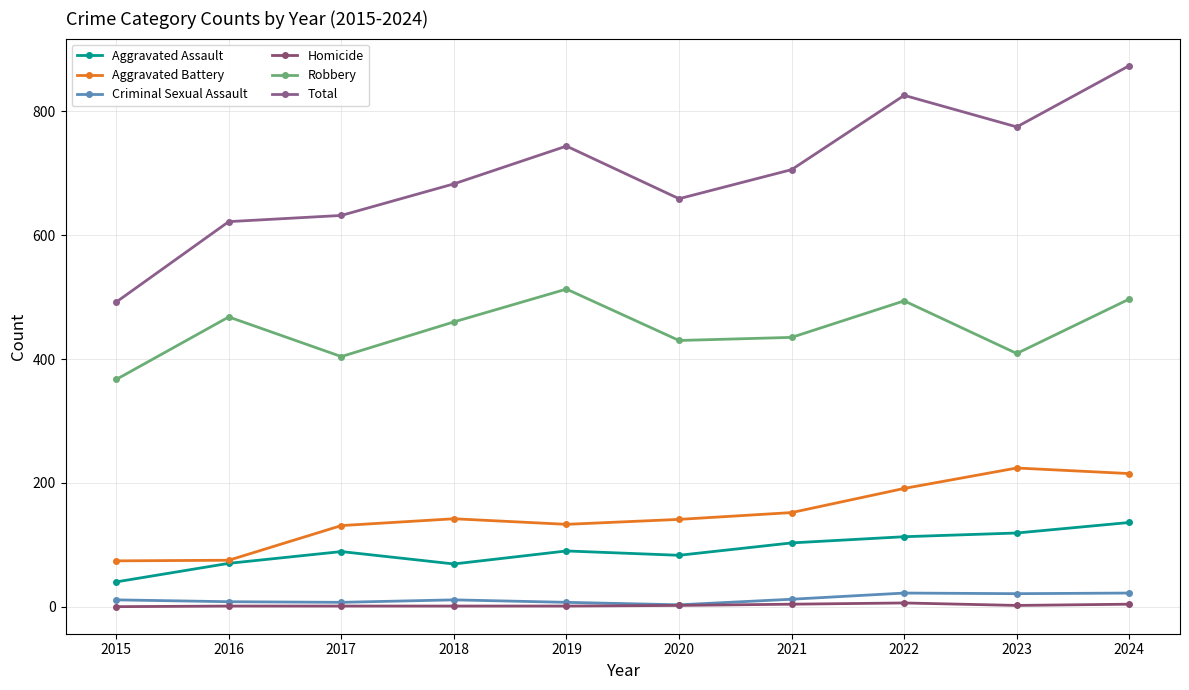

The Total series shows 1138 at 2019. True or false?

False